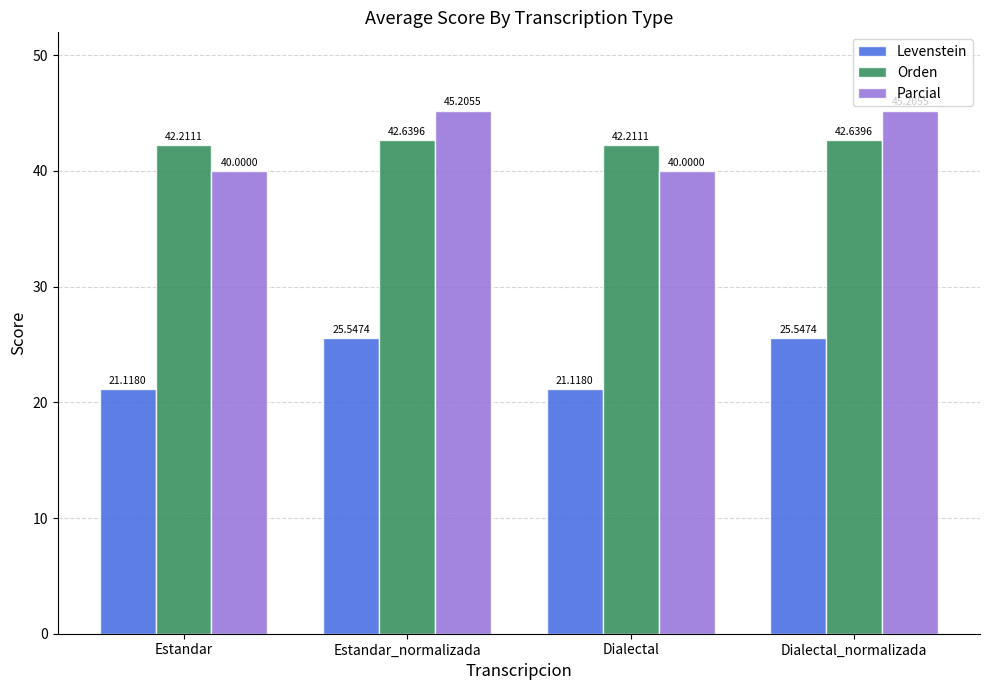

What is the difference between the maximum and minimum values in the Orden series?

0.4